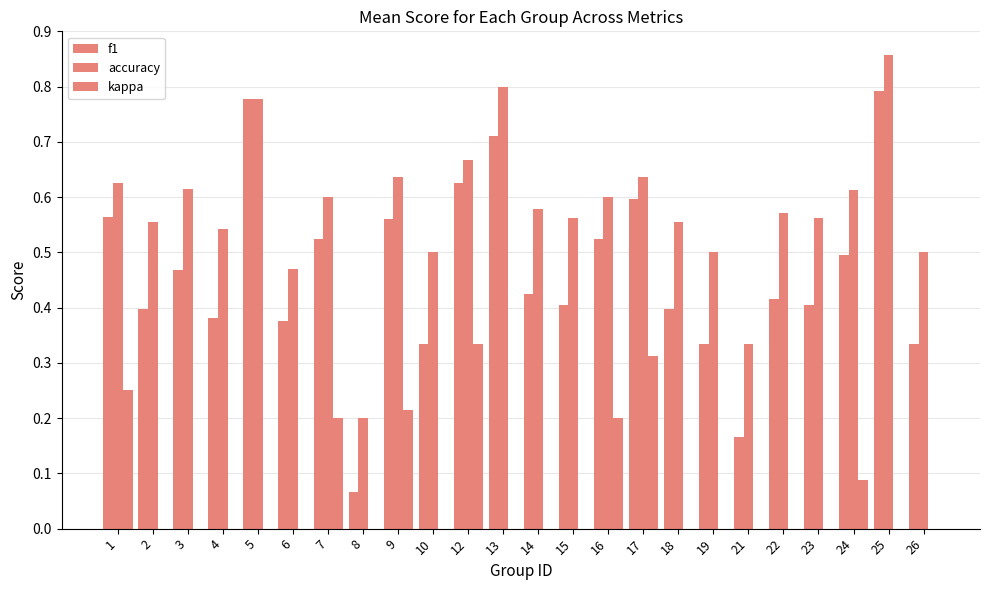

What is the sum of all accuracy values?

13.9